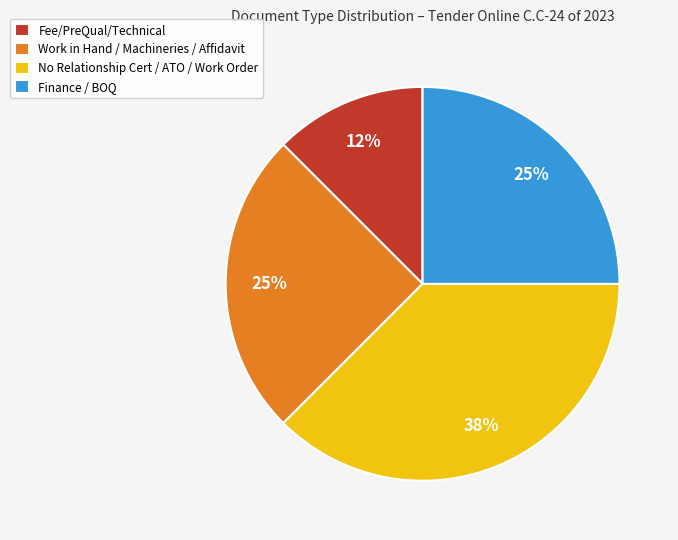

Count the number of slices in the pie.

4